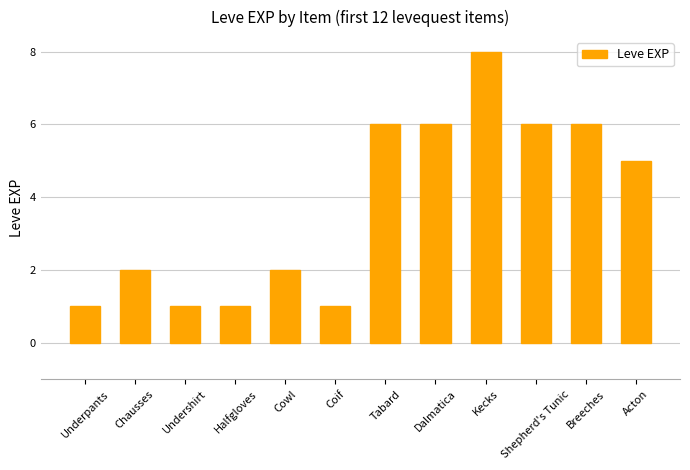

What is the difference between the second highest and second lowest values?

5